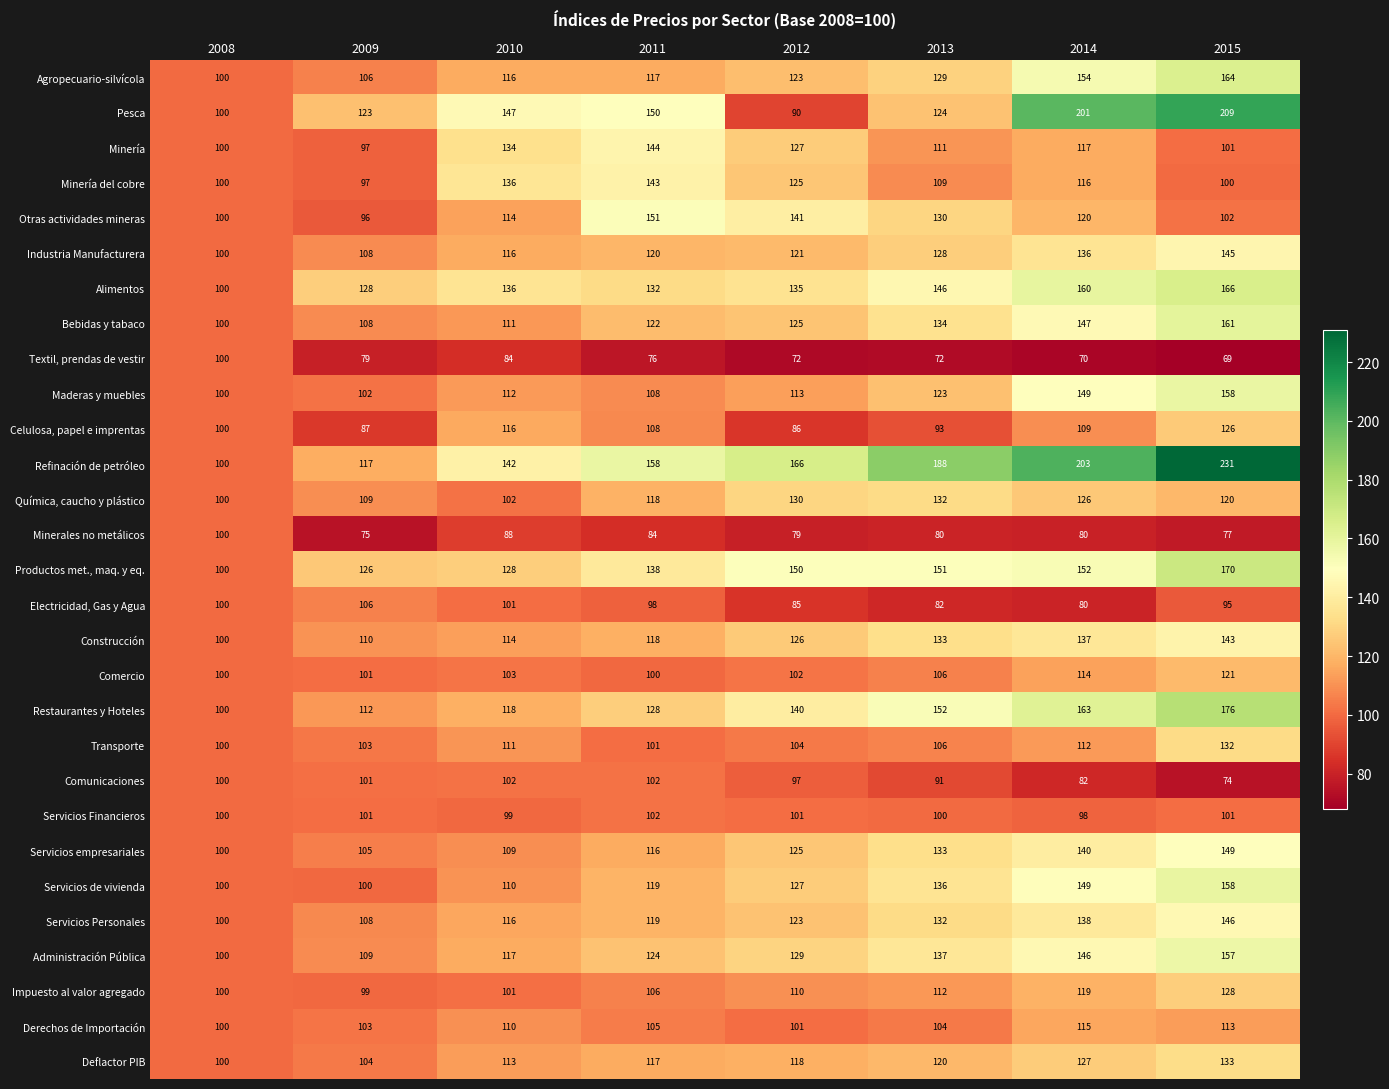

At which label does Minería reach its peak?

2011